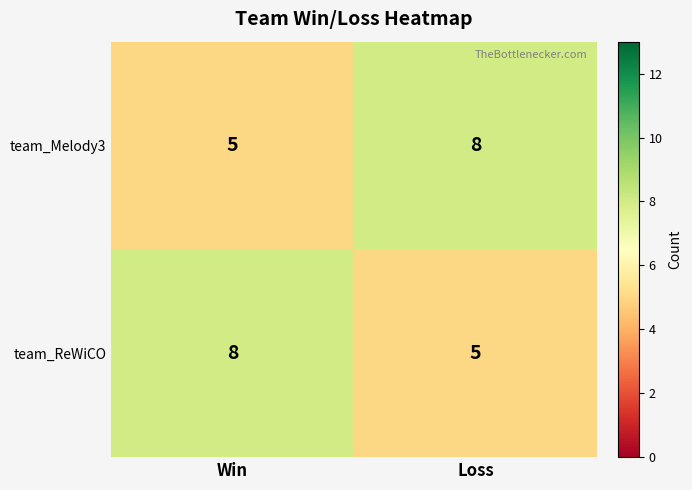

Reading left to right, list all the values displayed in this chart.

team_Melody3: Win=5	Loss=8
team_ReWiCO: Win=8	Loss=5